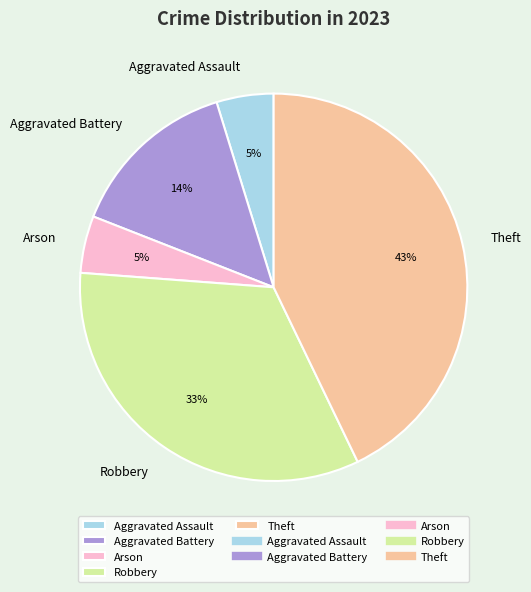

Do Aggravated Assault and Robbery together represent more than half of the pie?

No